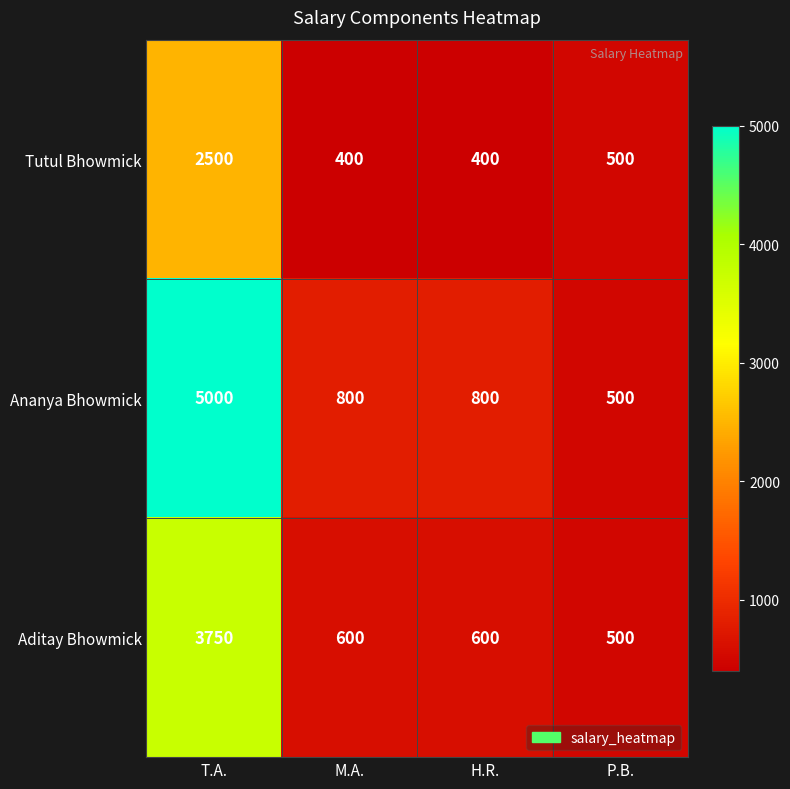

Is it true that Tutul Bhowmick equals 2500 at T.A.?

True